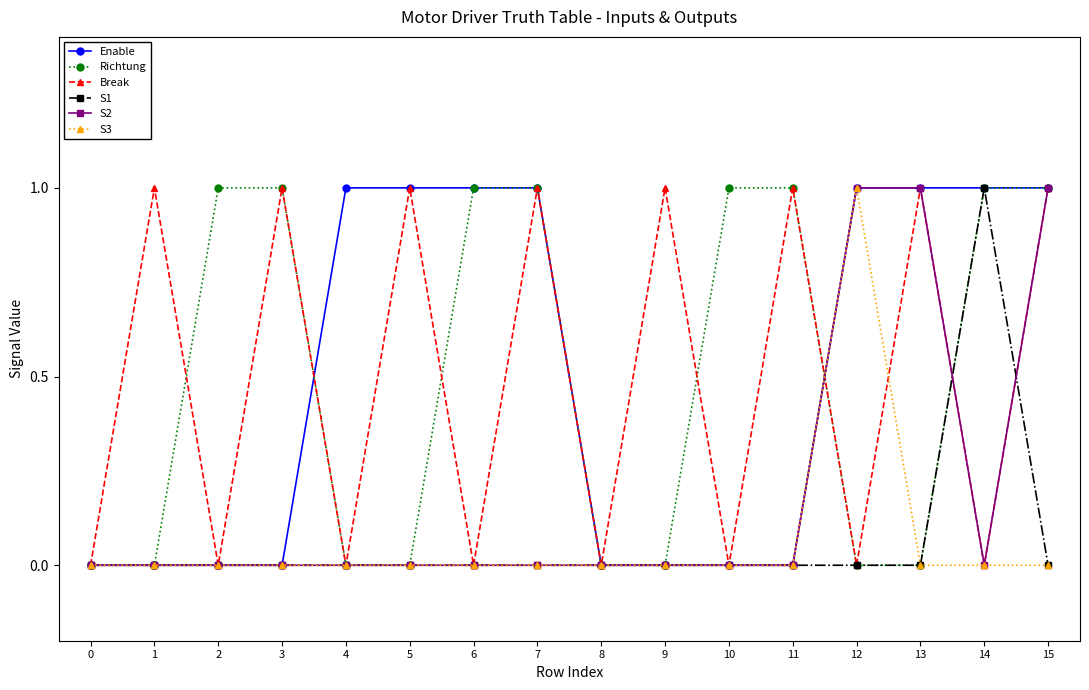

Which series changed the most between 3 and 9?

Richtung